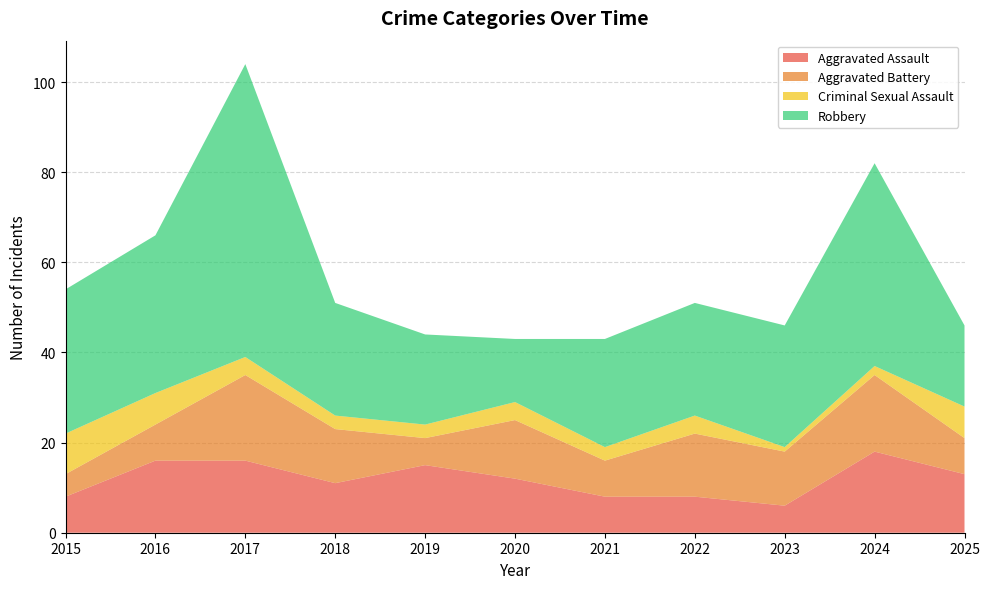

Reading left to right, transcribe all the data shown in this chart.

Aggravated Assault: 8	16	16	11	15	12	8	8	6	18	13
Aggravated Battery: 5	8	19	12	6	13	8	14	12	17	8
Criminal Sexual Assault: 9	7	4	3	3	4	3	4	1	2	7
Robbery: 32	35	65	25	20	14	24	25	27	45	18